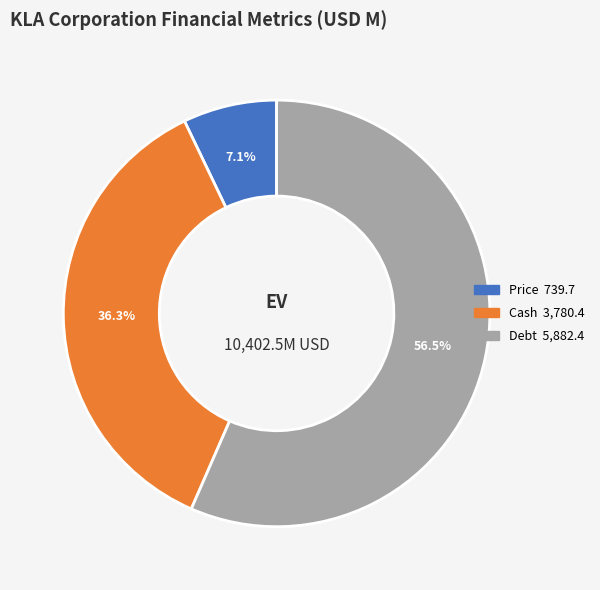

Is the sum of Price and Debt greater than half?

Yes